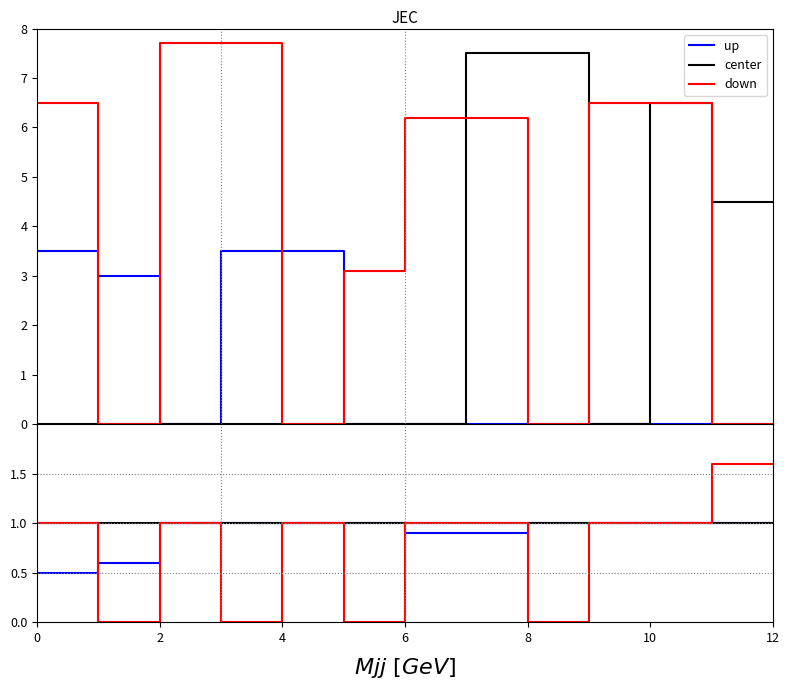

True or false: center and down intersect in this chart.

False